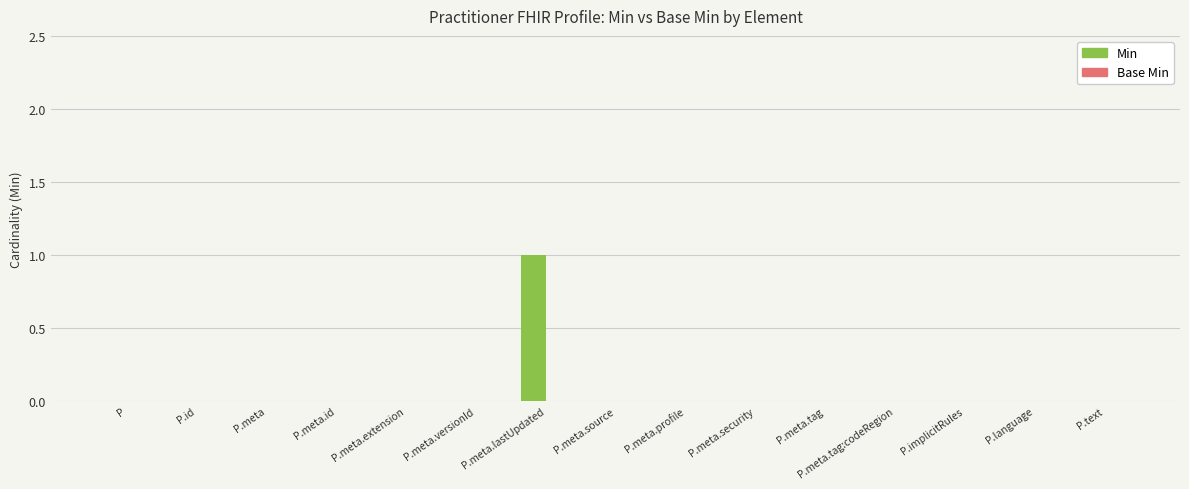

Is it true that the value at P.language is 0?

True